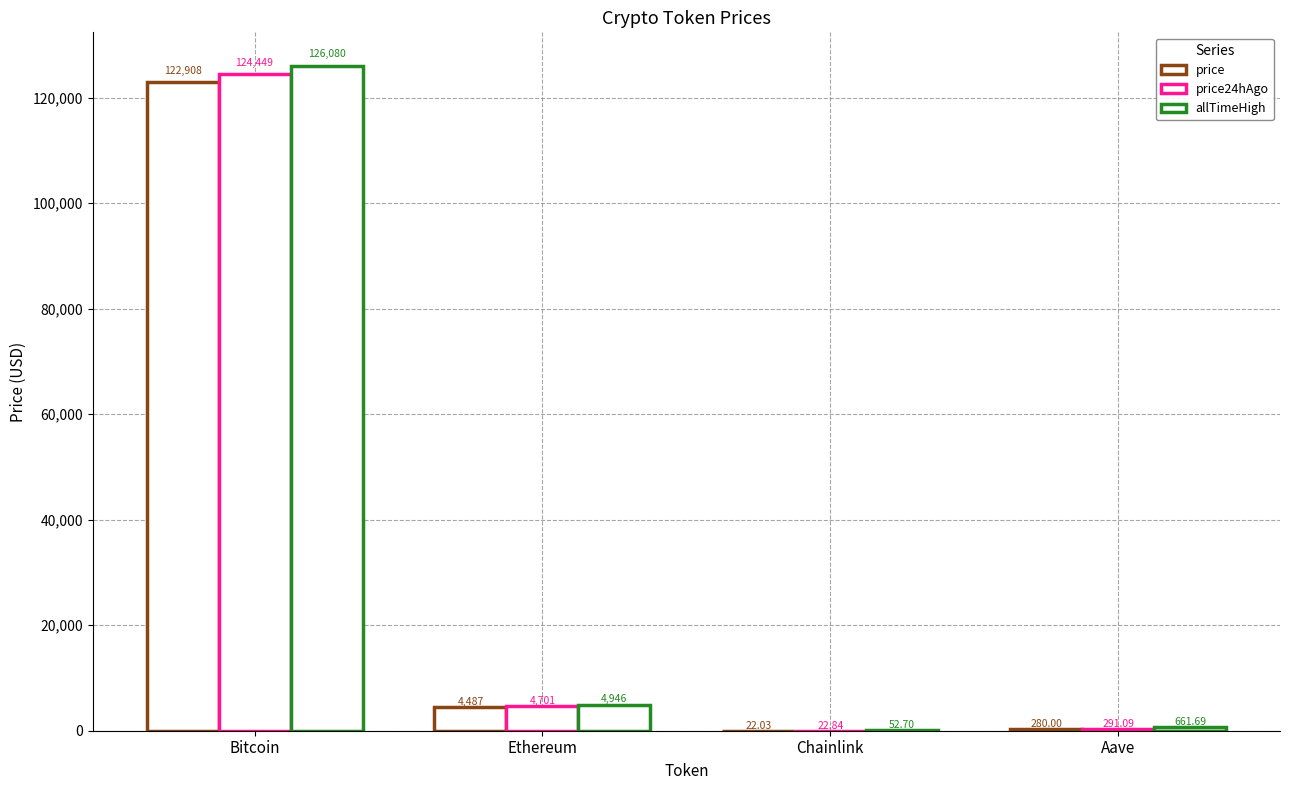

Are the bars grouped side by side (vs. stacked)?

Yes